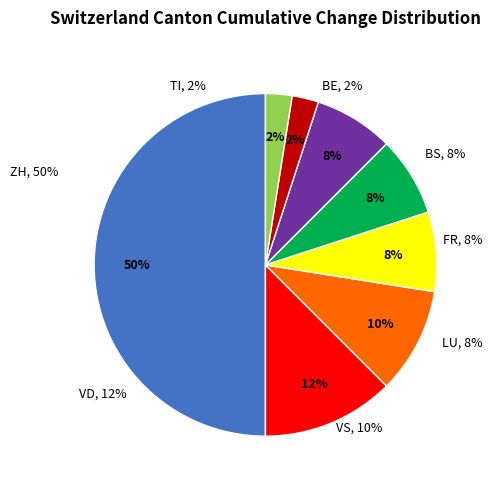

True or false: LU accounts for 2% of the total.

False